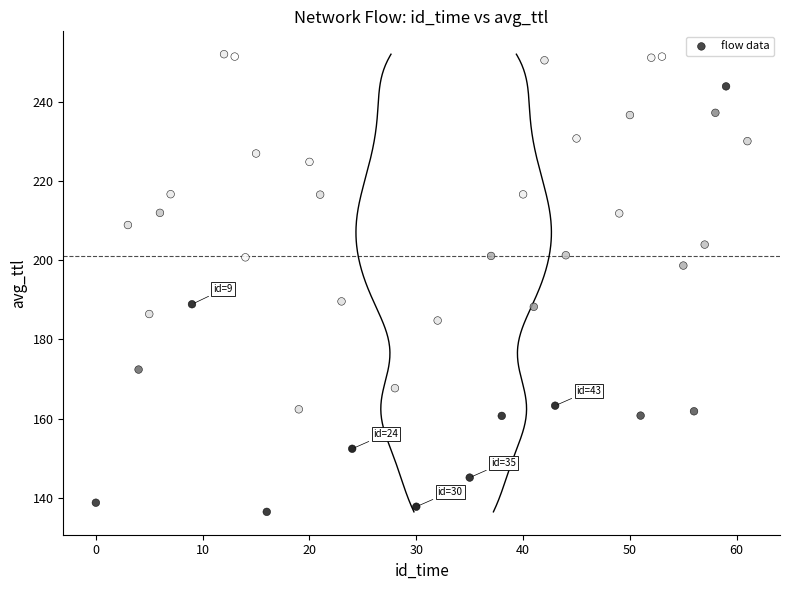

What is the range of Y values (max minus min)?

115.7